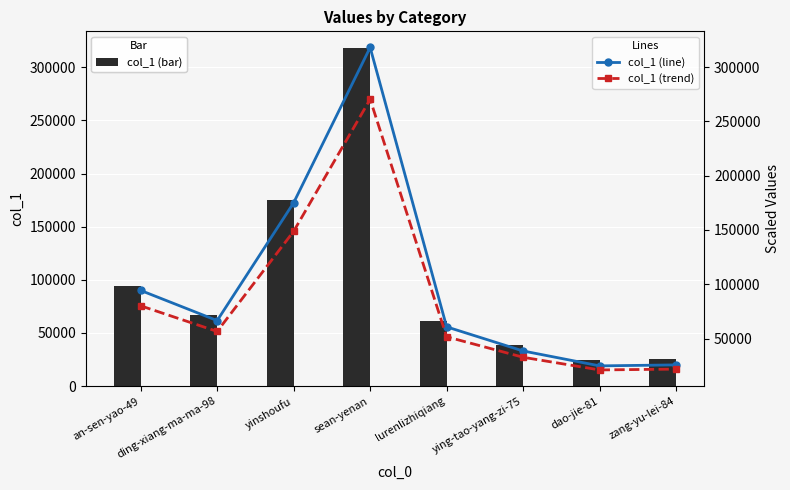

True or false: col_1 (line) has a value of 6541.6 at zang-yu-lei-84.

False